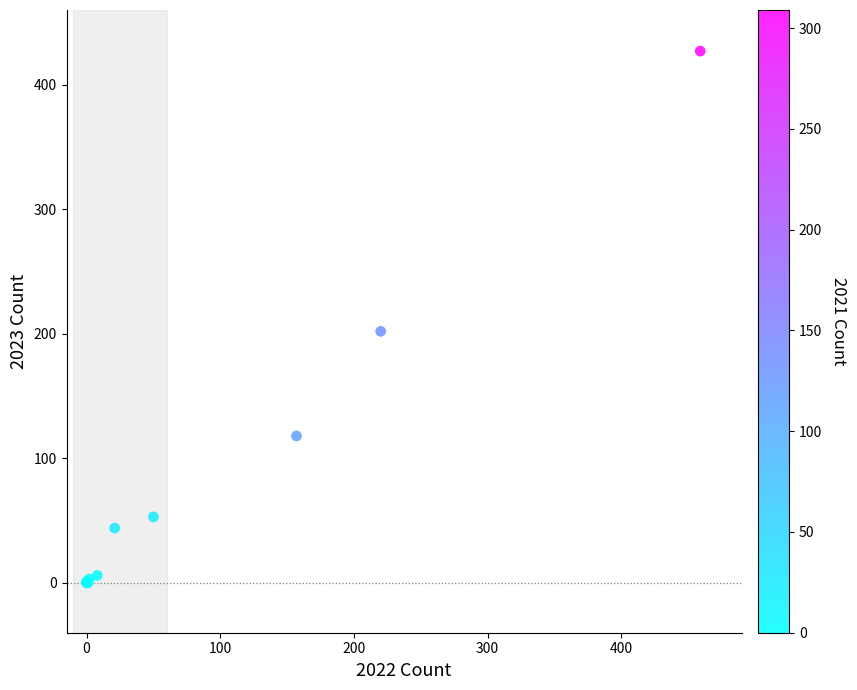

What Y value in the scatter plot is closest to 213?

202